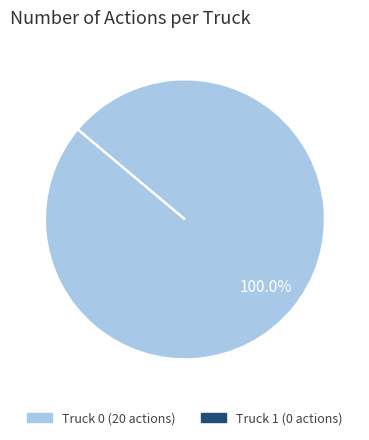

Is there any slice that represents more than half of the pie?

Yes